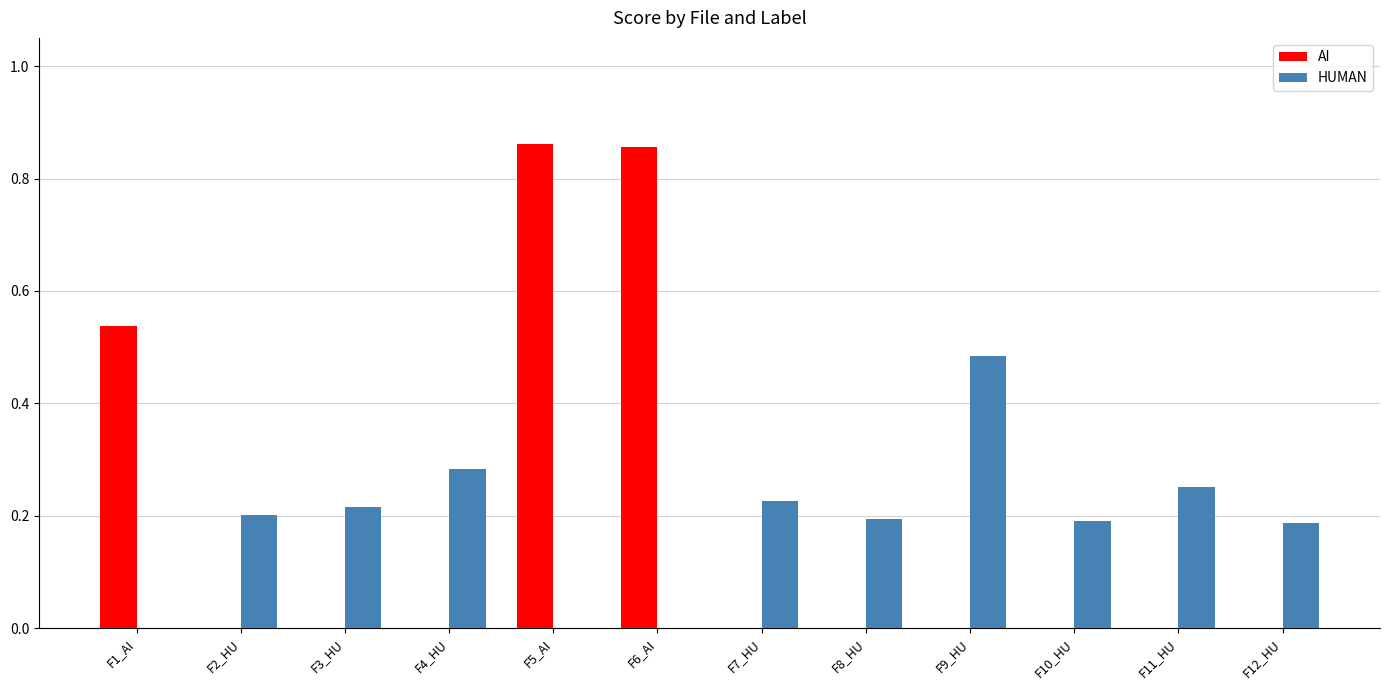

Is the value of AI at F12_HU greater than the value of HUMAN at F11_HU?

No